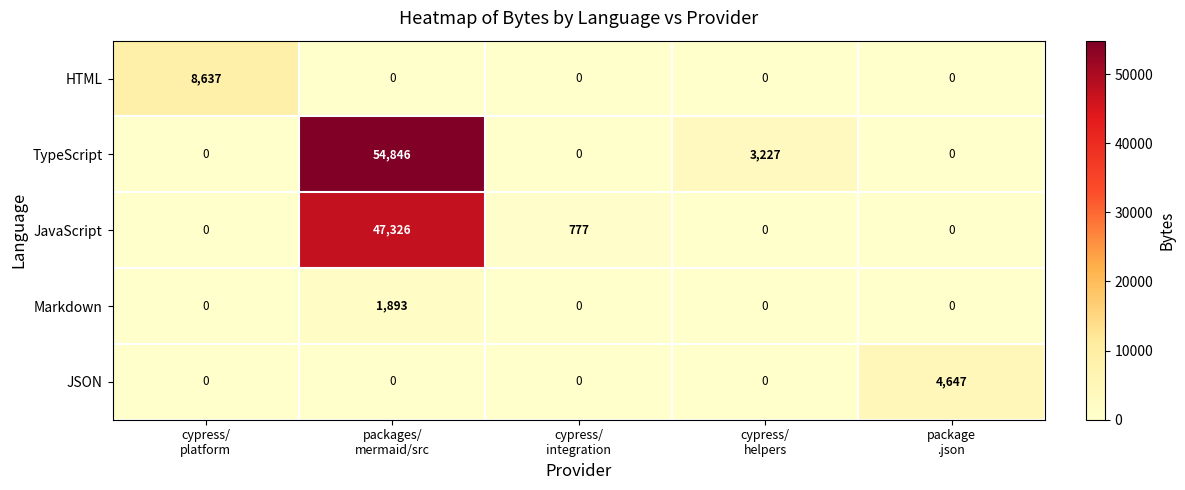

What is the difference between the highest and lowest values at cypress/
helpers?

3227